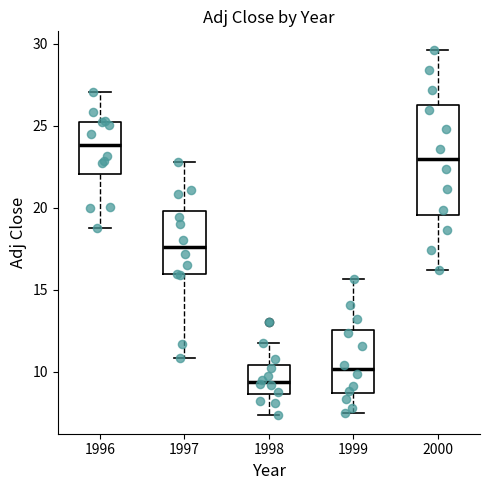

Which box's median line is the highest?

1996